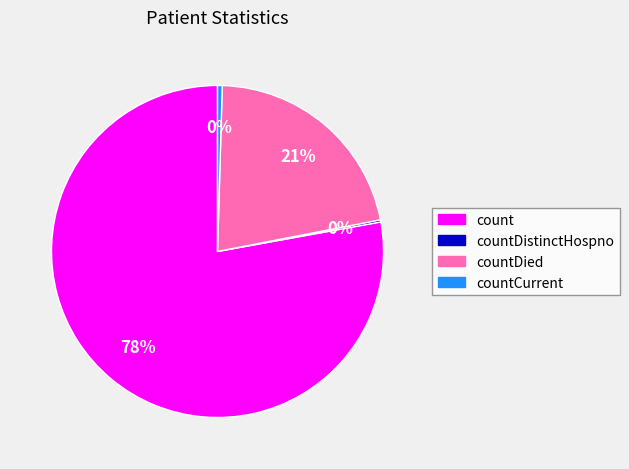

Between countCurrent and count, which is larger?

count